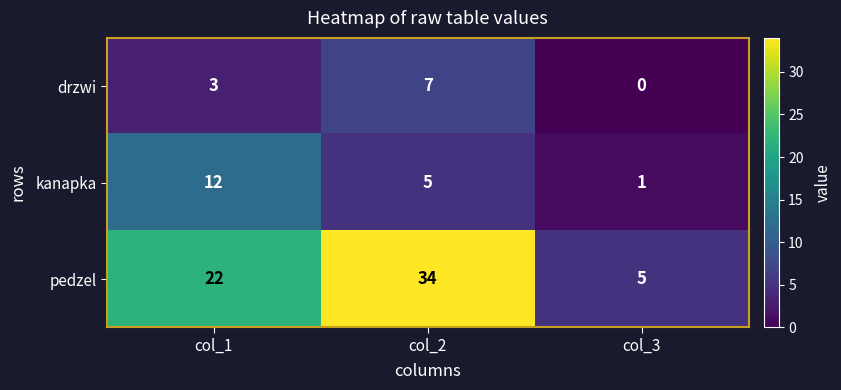

At which category is the sum across all series the highest?

col_2